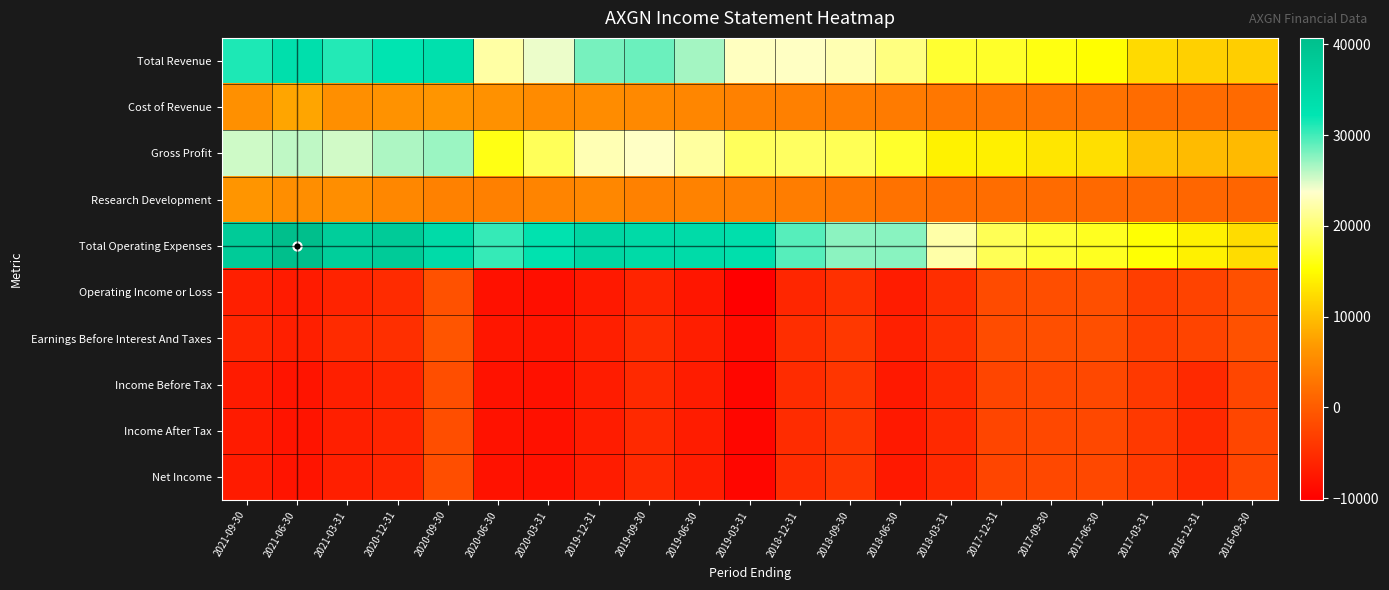

Which has a higher value, 2021-09-30 or 2016-12-31?

2021-09-30